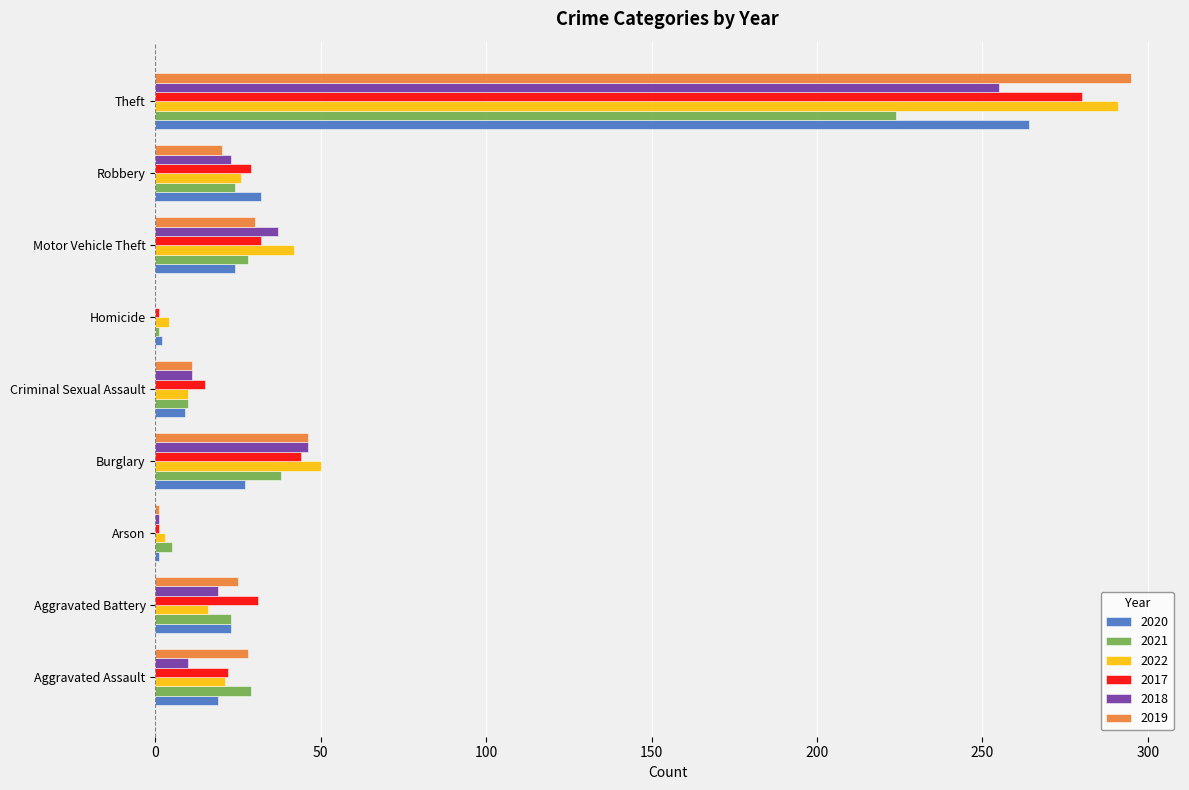

Which series changed the most between Arson and Criminal Sexual Assault?

2017